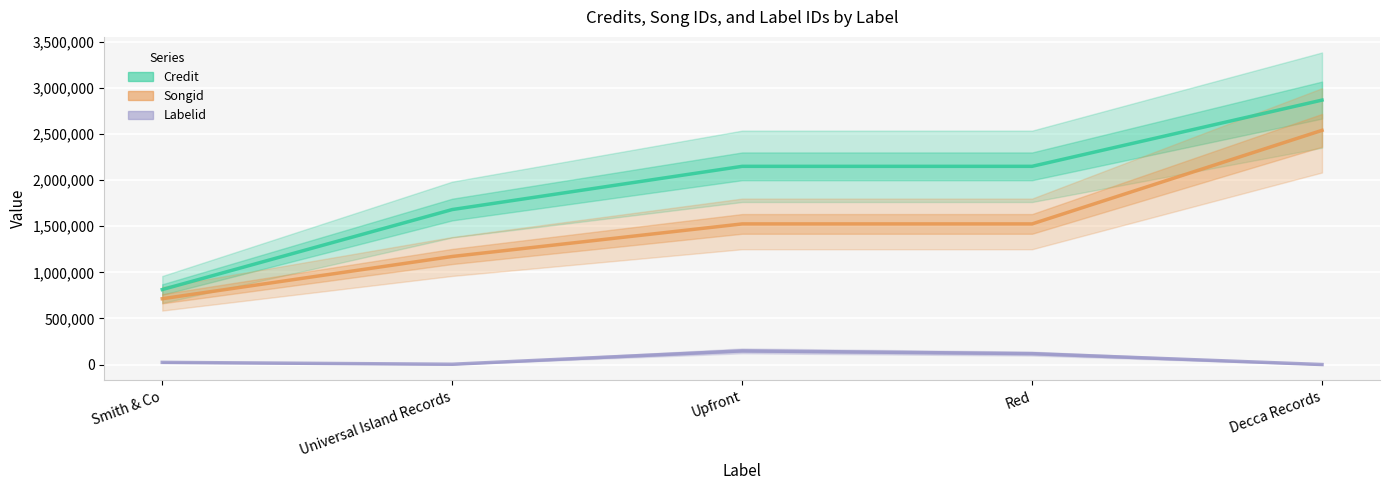

List the series in order of their peak value, highest first.

Credit, Songid, Labelid